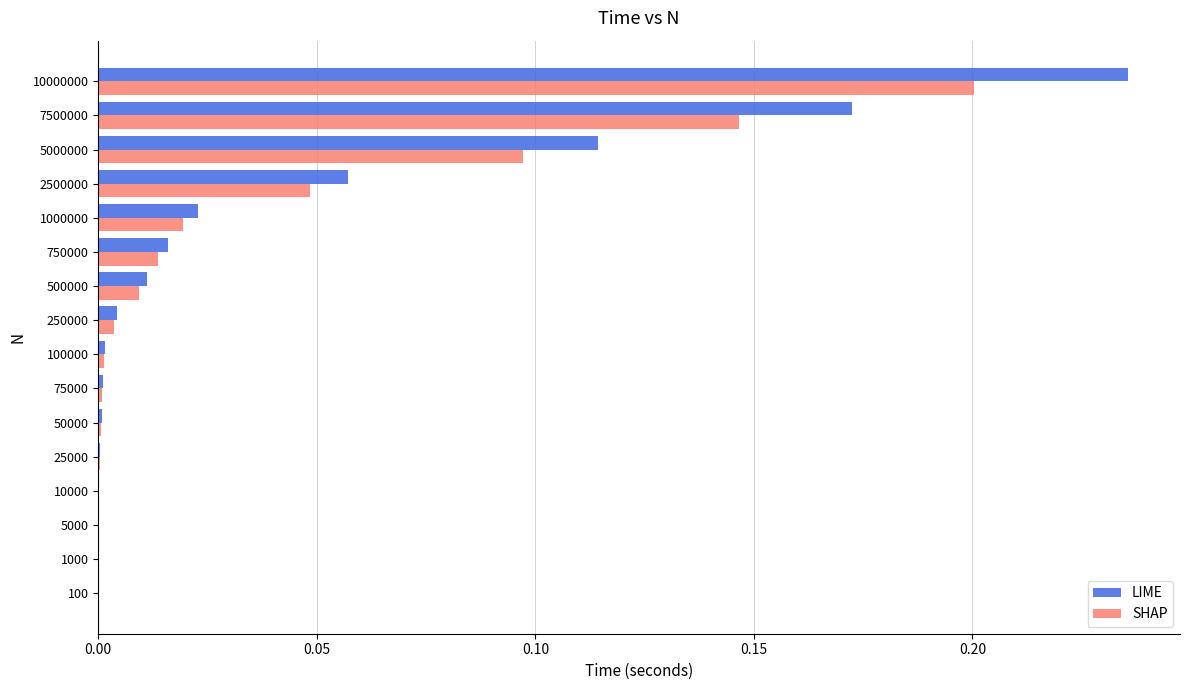

Which category has the highest value across all series?

10000000